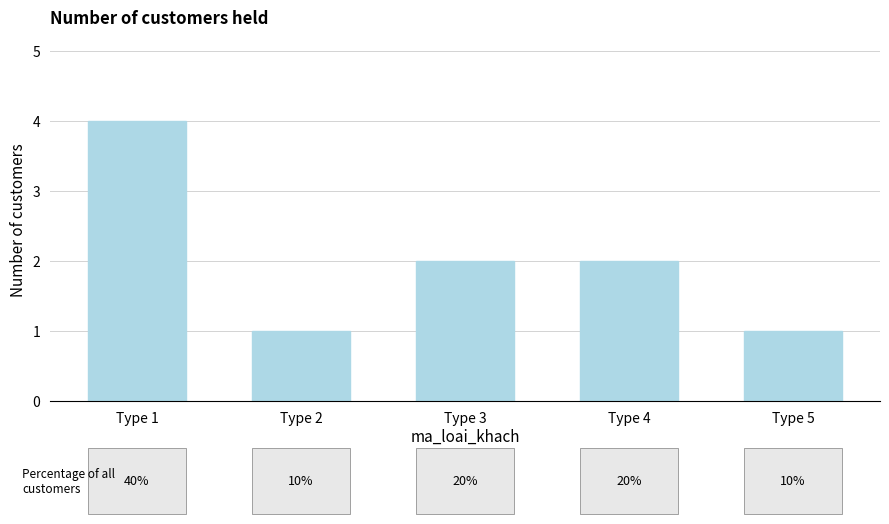

How many bars are there in total?

5